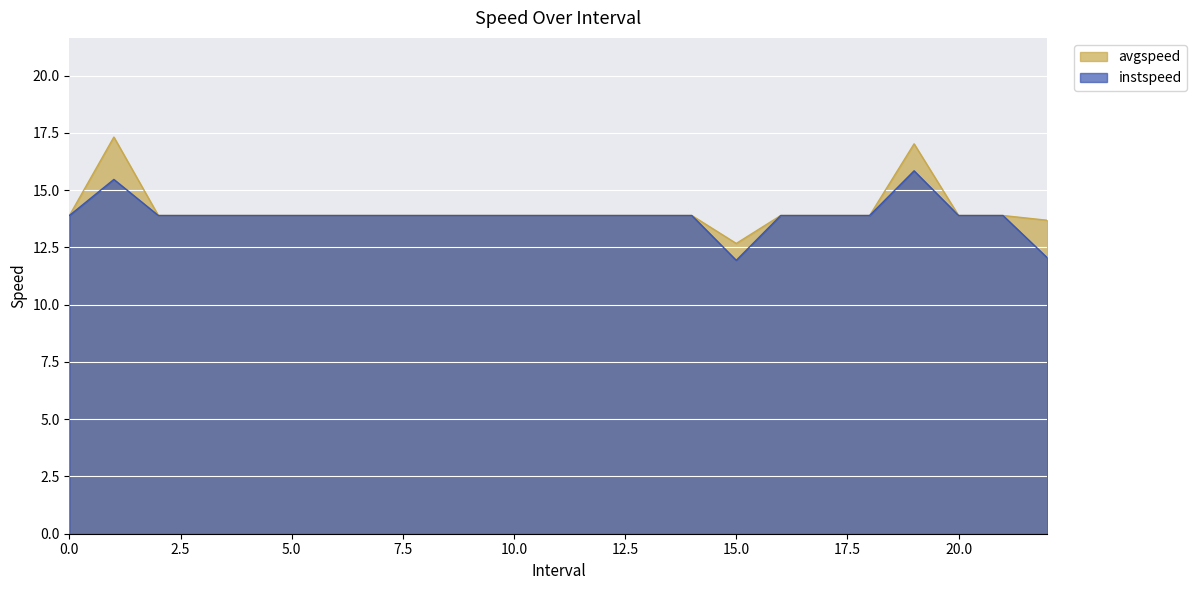

True or false: instspeed and avgspeed intersect in this chart.

False